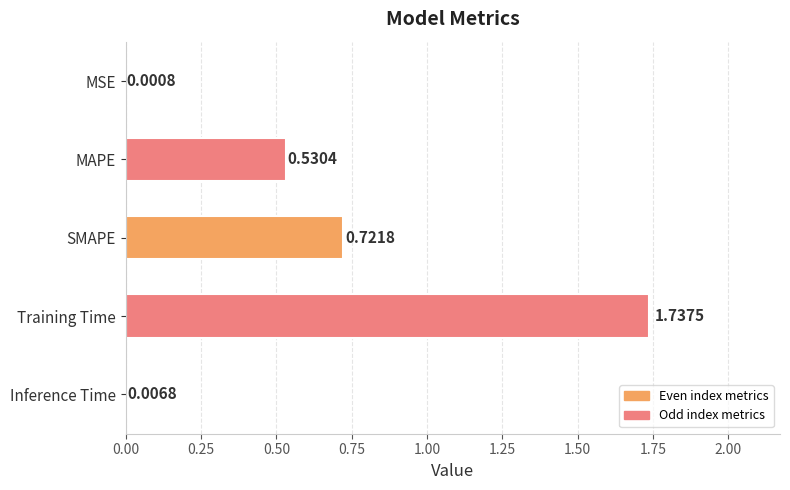

Does the chart contain stacked bars?

No